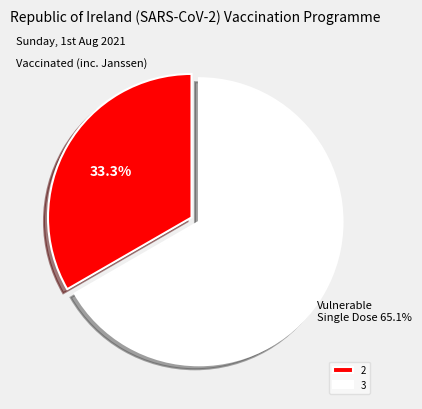

What portion of the pie excludes 2?

66.7%